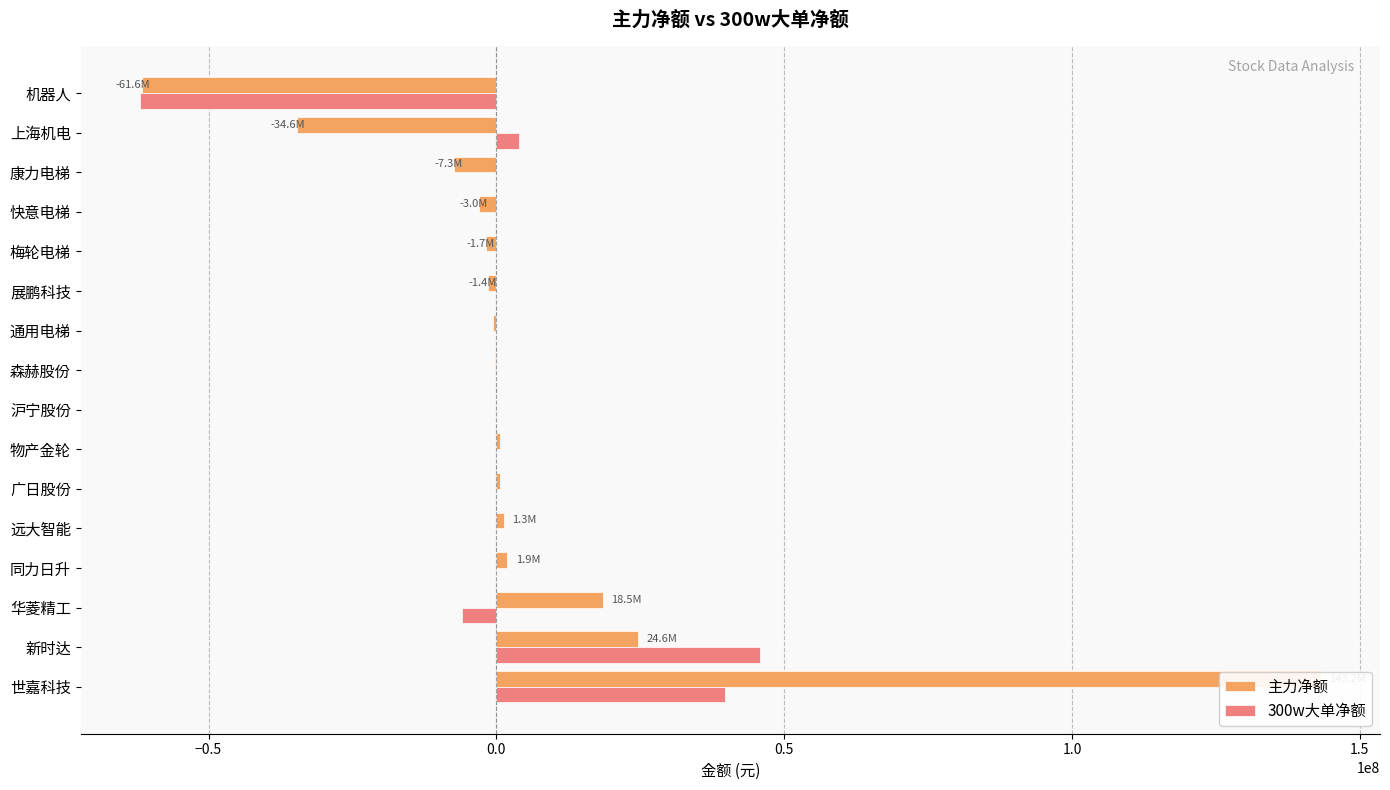

What is the difference between the highest and lowest values at 森赫股份?

168800